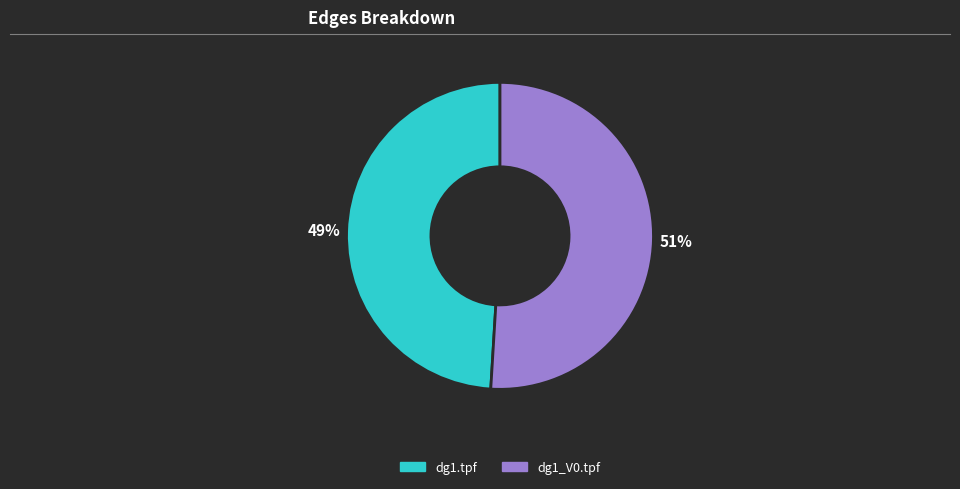

To the nearest percent, what is the difference between the largest and smallest slice percentages?

2%